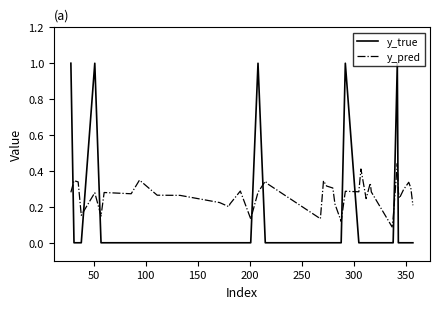

What is the difference between the second highest and second lowest values in the y_true series?

1.0